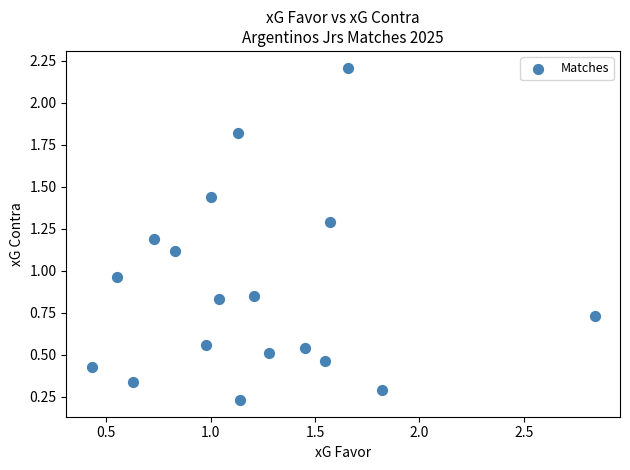

What is the range of X values (max minus min)?

2.4